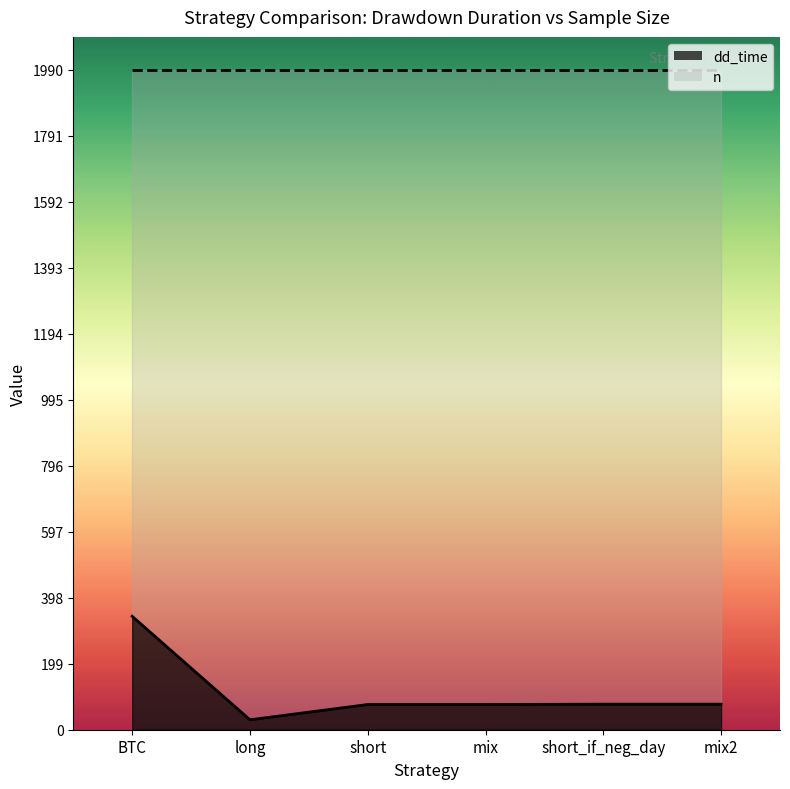

List the labels in order of value, smallest first.

long, short, mix, short_if_neg_day, mix2, BTC